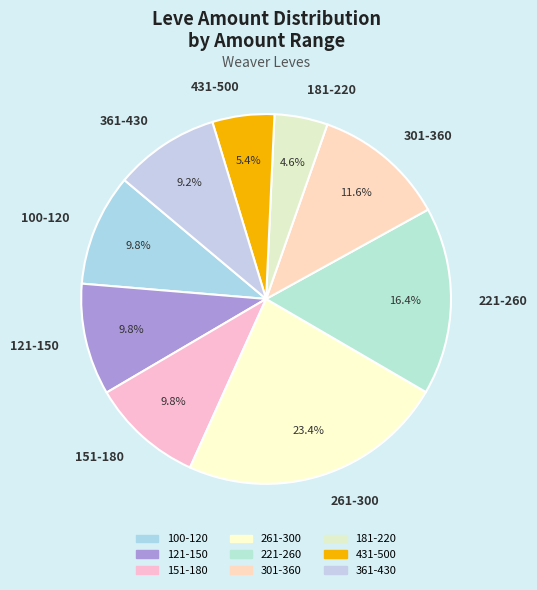

Between 221-260 and 361-430, which is larger?

221-260